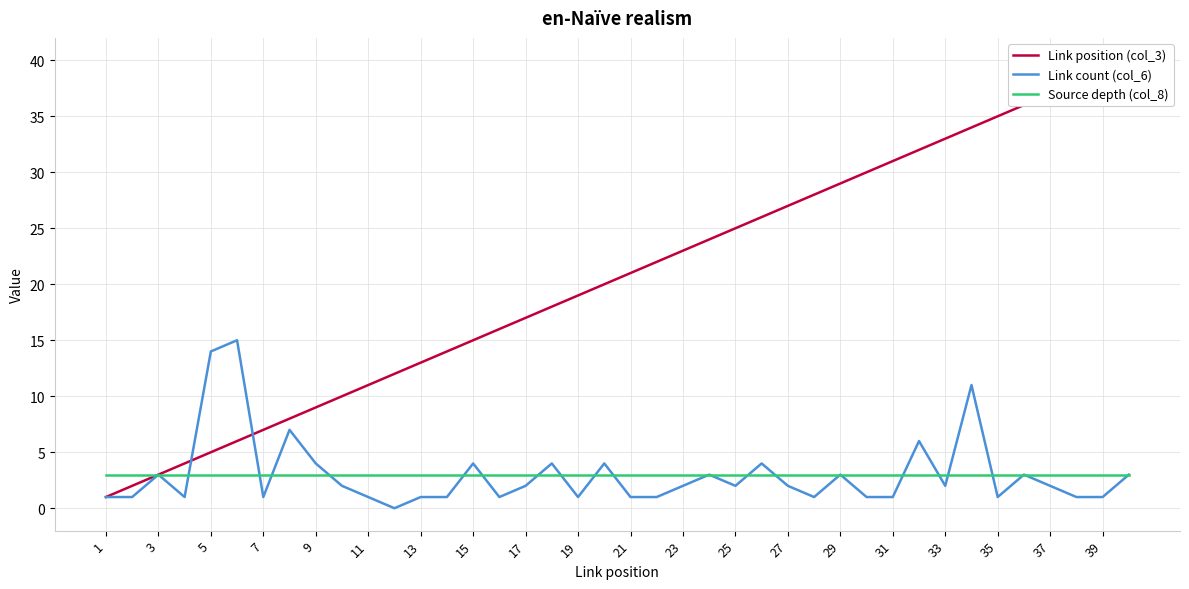

What is the sum of the Source depth (col_8) values at 29 and 35?

6